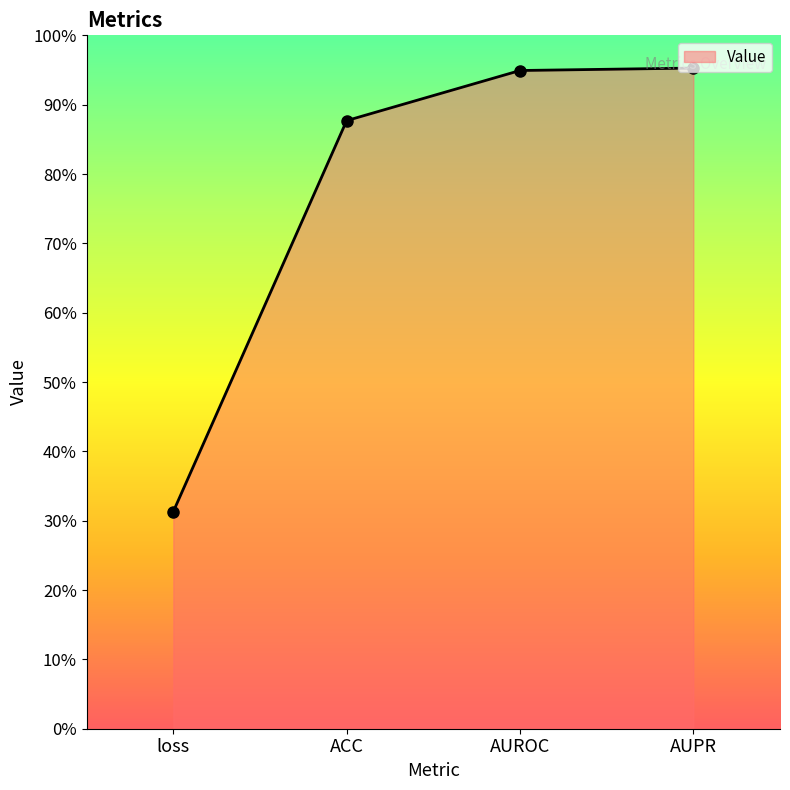

Reading right to left, what are all the values shown in this chart?

1.0	0.9	0.9	0.3